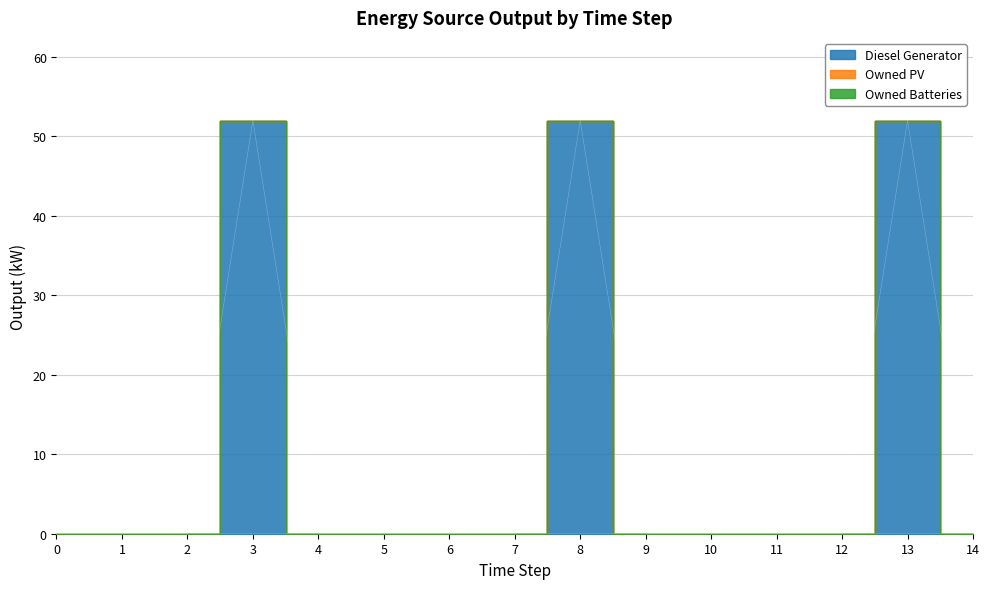

At 3, list the series in order from smallest to largest.

Owned PV, Owned Batteries, Diesel Generator